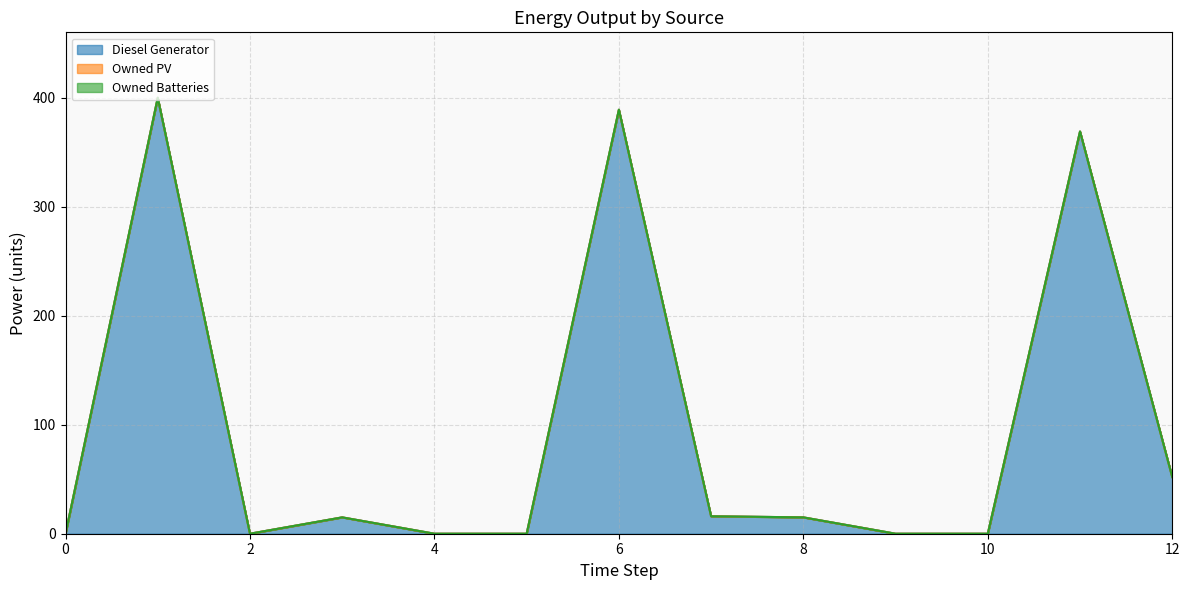

True or false: Diesel Generator has a value of 258 at 10.

False